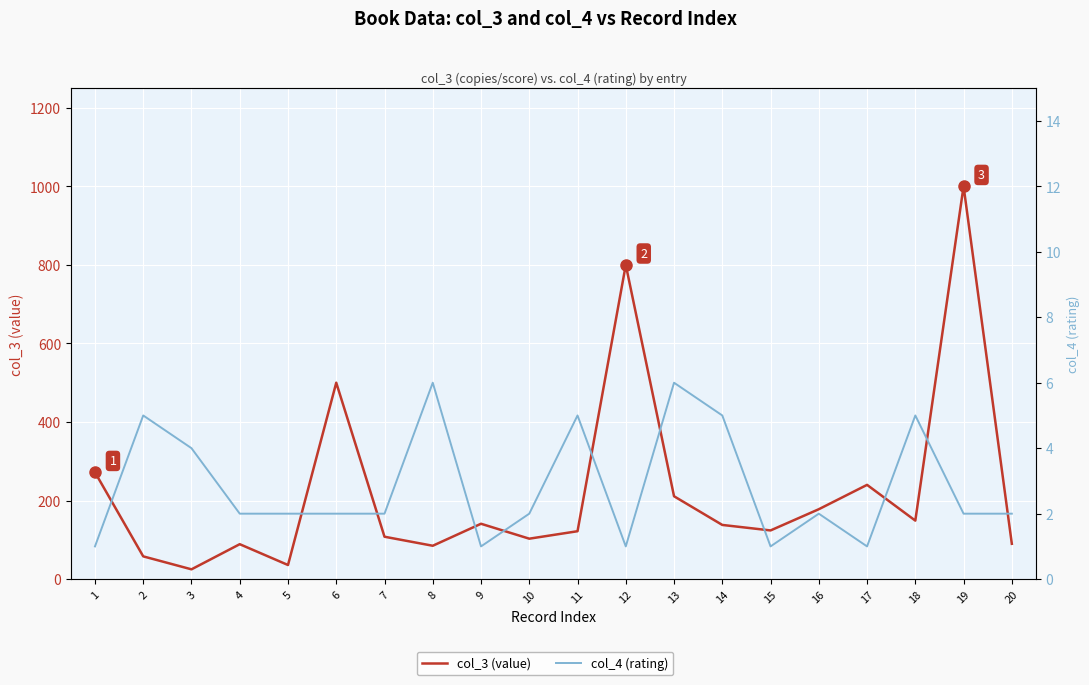

What are all the series names shown in the legend?

col_3 (value), col_4 (rating)